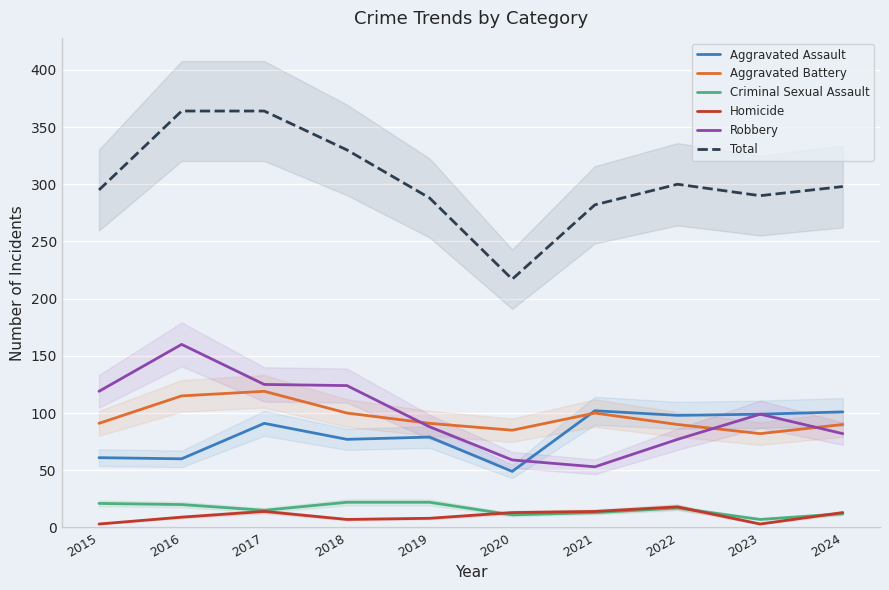

Which series has the largest range (max minus min)?

Total